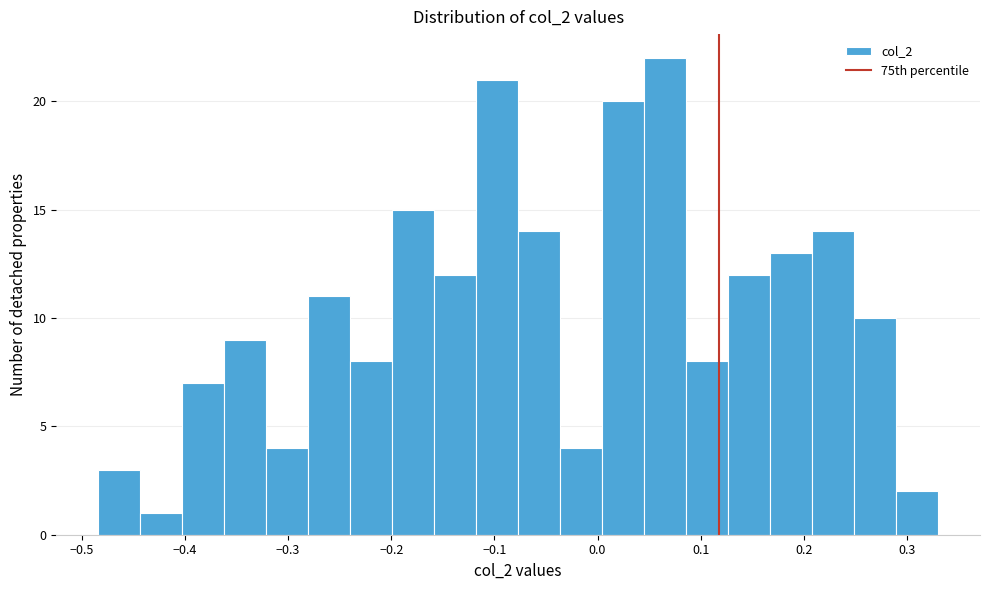

Reading left to right, list every bar in this chart as the range it spans on the x-axis followed by its height. Neither the bar edges nor the heights are printed on the chart, so give them approximately, as read against the axes.

-0.48 to -0.44: 3
-0.44 to -0.40: 1
-0.40 to -0.36: 7
-0.36 to -0.32: 9
-0.32 to -0.28: 4
-0.28 to -0.24: 11
-0.24 to -0.20: 8
-0.20 to -0.16: 15
-0.16 to -0.12: 12
-0.12 to -0.08: 21
-0.08 to -0.04: 14
-0.04 to 0.00: 4
0.00 to 0.05: 20
0.05 to 0.09: 22
0.09 to 0.13: 8
0.13 to 0.17: 12
0.17 to 0.21: 13
0.21 to 0.25: 14
0.25 to 0.29: 10
0.29 to 0.33: 2